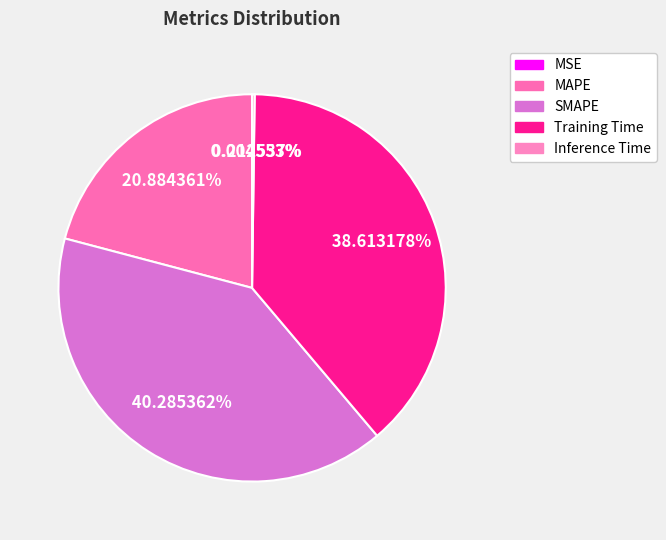

To the nearest percent, what is the combined percentage of SMAPE and Training Time?

79%